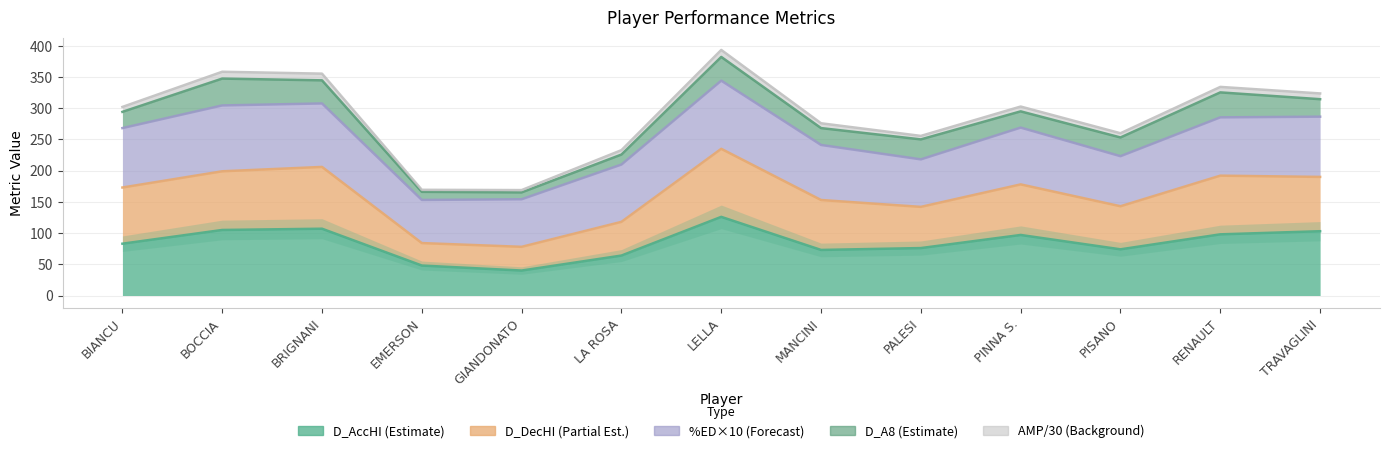

True or false: AMP and D_A1 intersect in this chart.

False